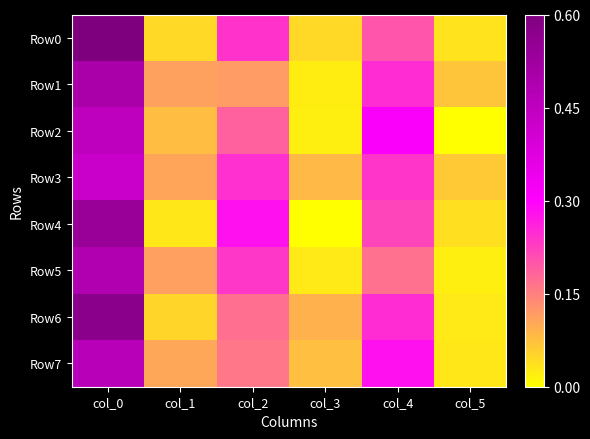

Which category has the lowest value across all series?

col_5